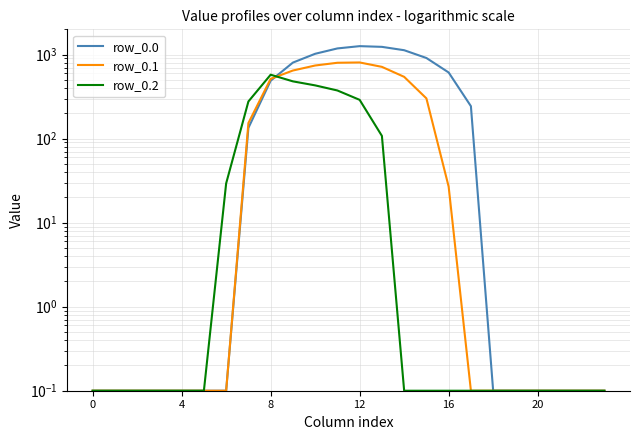

Rank the series by their average value, from lowest to highest.

row_0.2, row_0.1, row_0.0